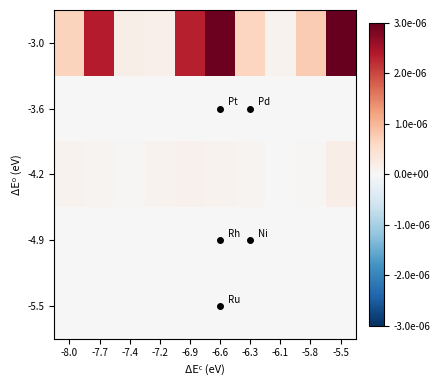

Which has a higher value, -6.9 or -5.8?

-6.9